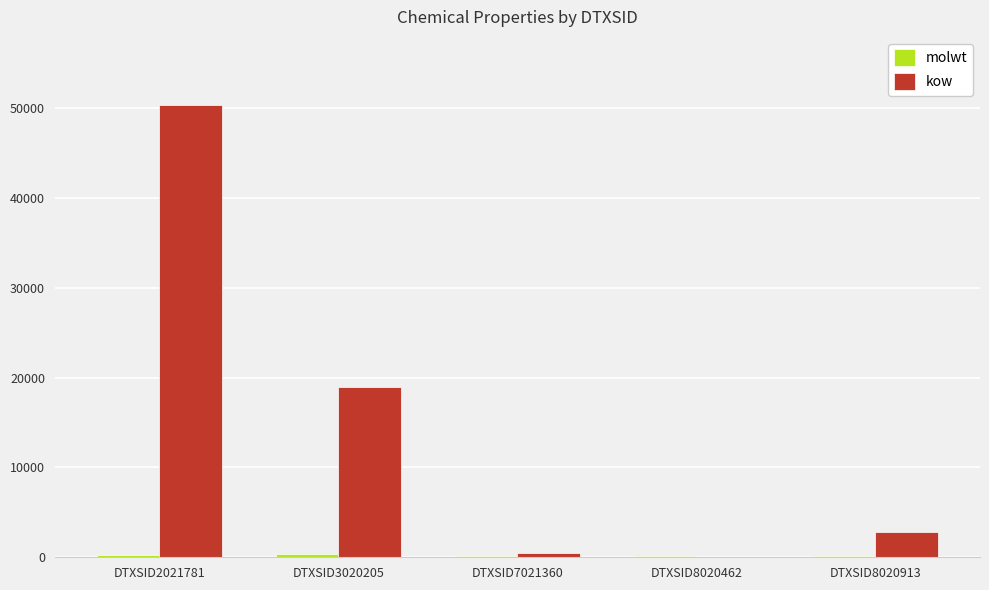

At which category is the sum across all series the highest?

DTXSID2021781